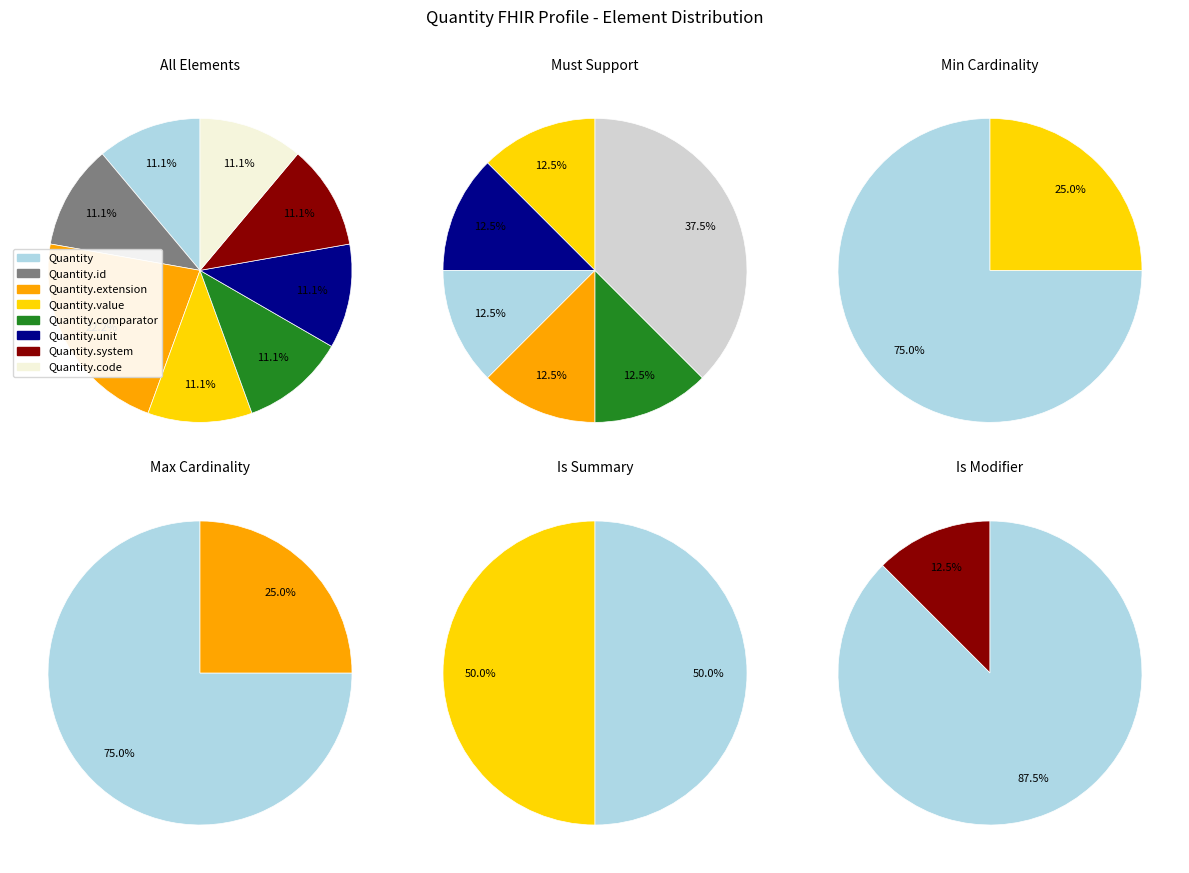

To the nearest percent, what portion does 4 represent?

11%